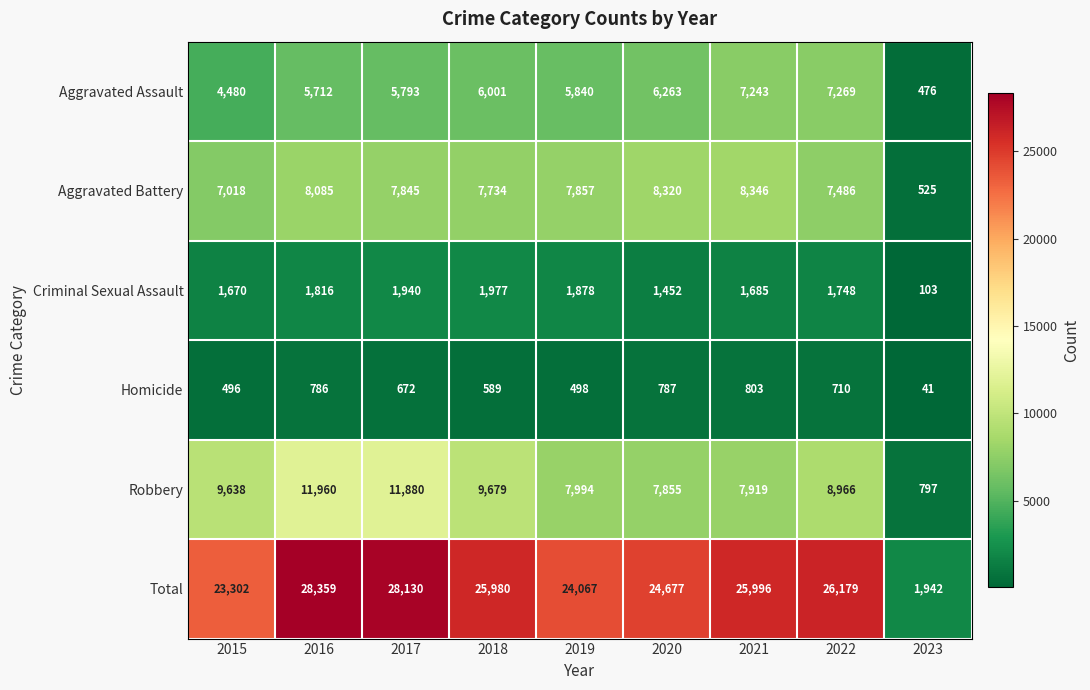

Where does the Aggravated Battery series first go above 7845?

2016